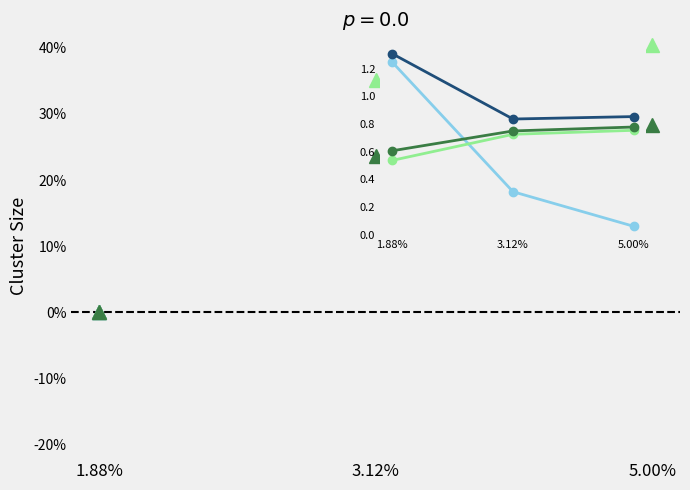

What is the sum of all val_loss values?

3.0